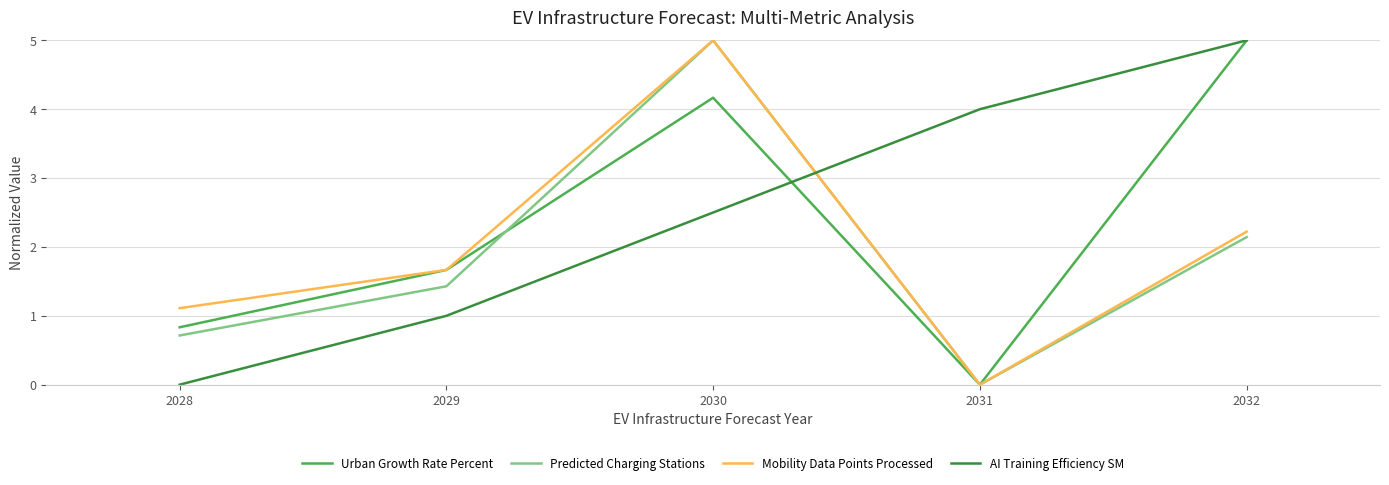

Reading right to left, list all the values displayed in this chart.

Urban Growth Rate Percent: 2032=5.0	2031=0.0	2030=4.2	2029=1.7	2028=0.8
Predicted Charging Stations: 2032=2.1	2031=0.0	2030=5.0	2029=1.4	2028=0.7
Mobility Data Points Processed: 2032=2.2	2031=0.0	2030=5.0	2029=1.7	2028=1.1
AI Training Efficiency SM: 2032=5.0	2031=4.0	2030=2.5	2029=1.0	2028=0.0